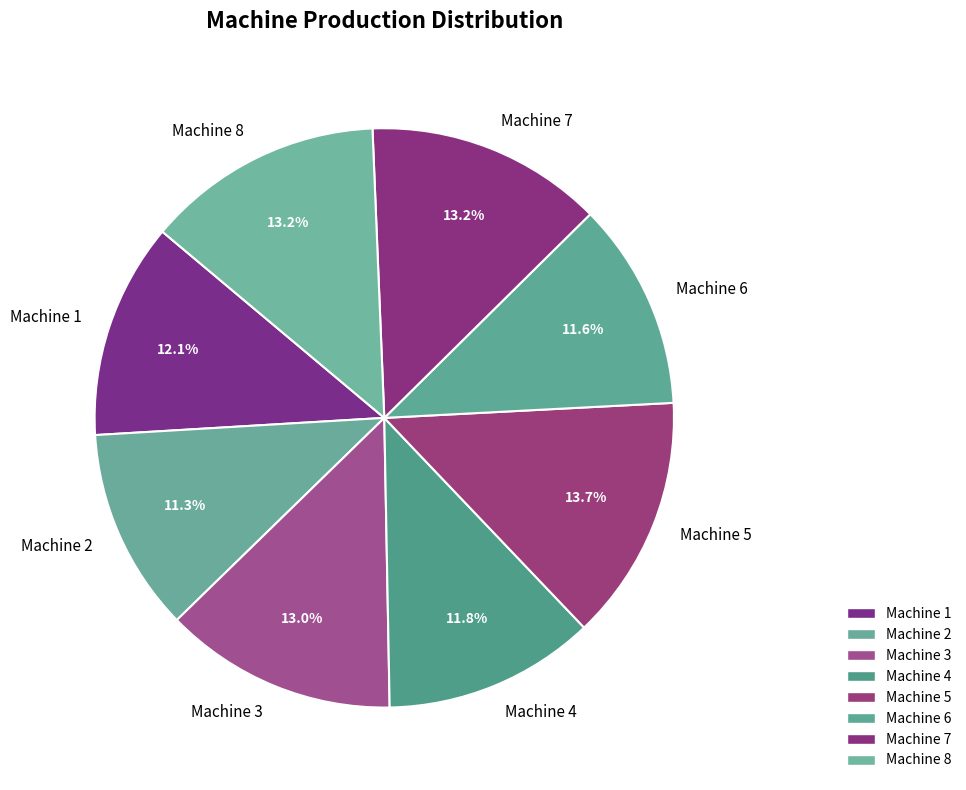

Between Machine 8 and Machine 1, which is larger?

Machine 8